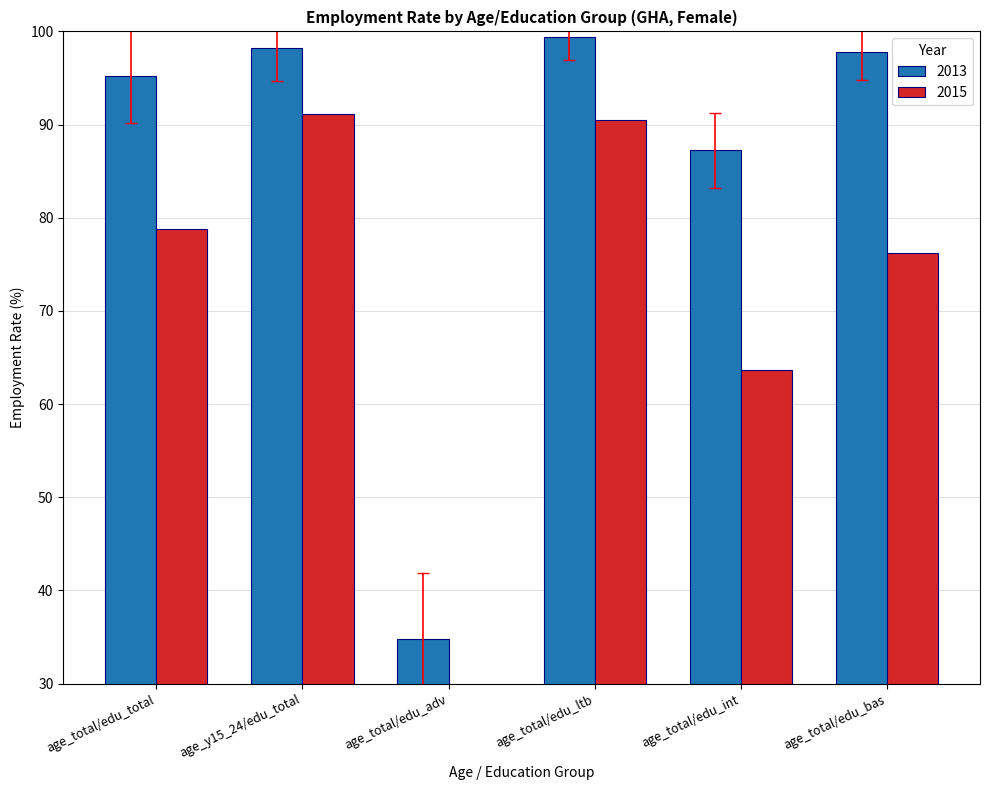

The value of 2015 at age_total/edu_int is 95.3. True or false?

False